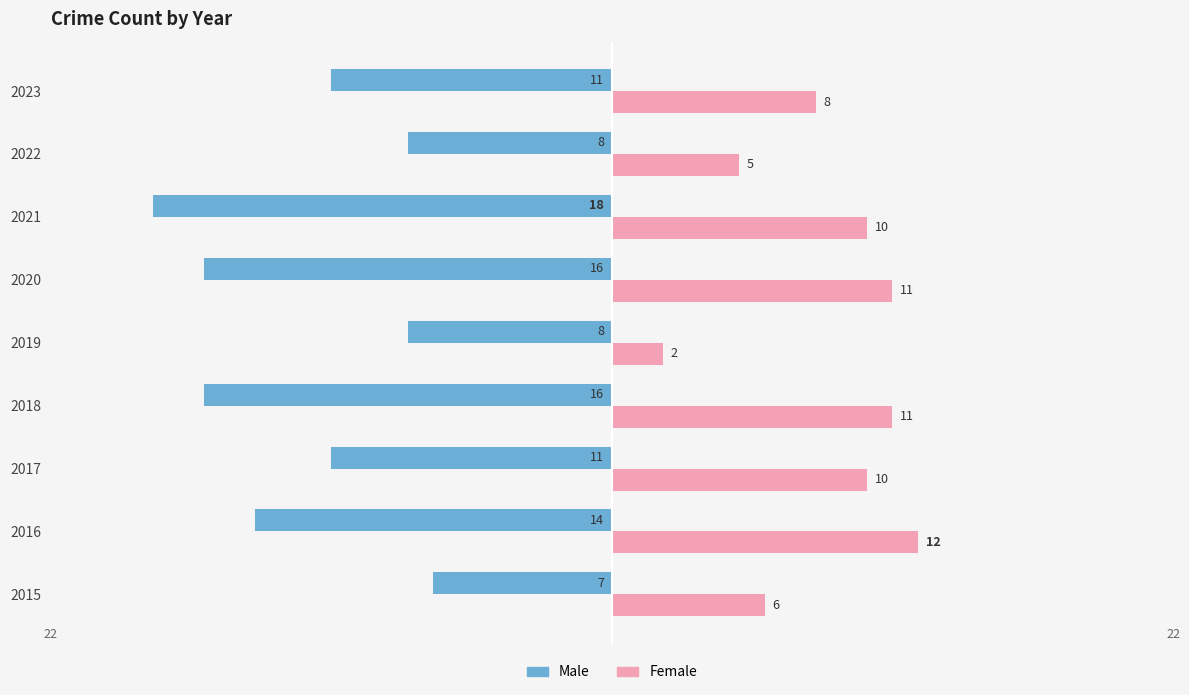

The Female series shows 10 at 2021. True or false?

True